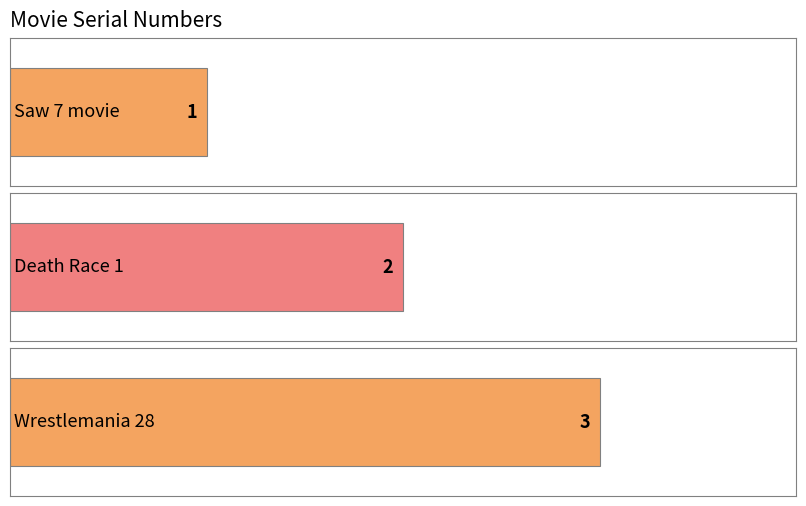

Rank the categories by value from highest to lowest.

Wrestlemania 28, Death Race 1, Saw 7 movie